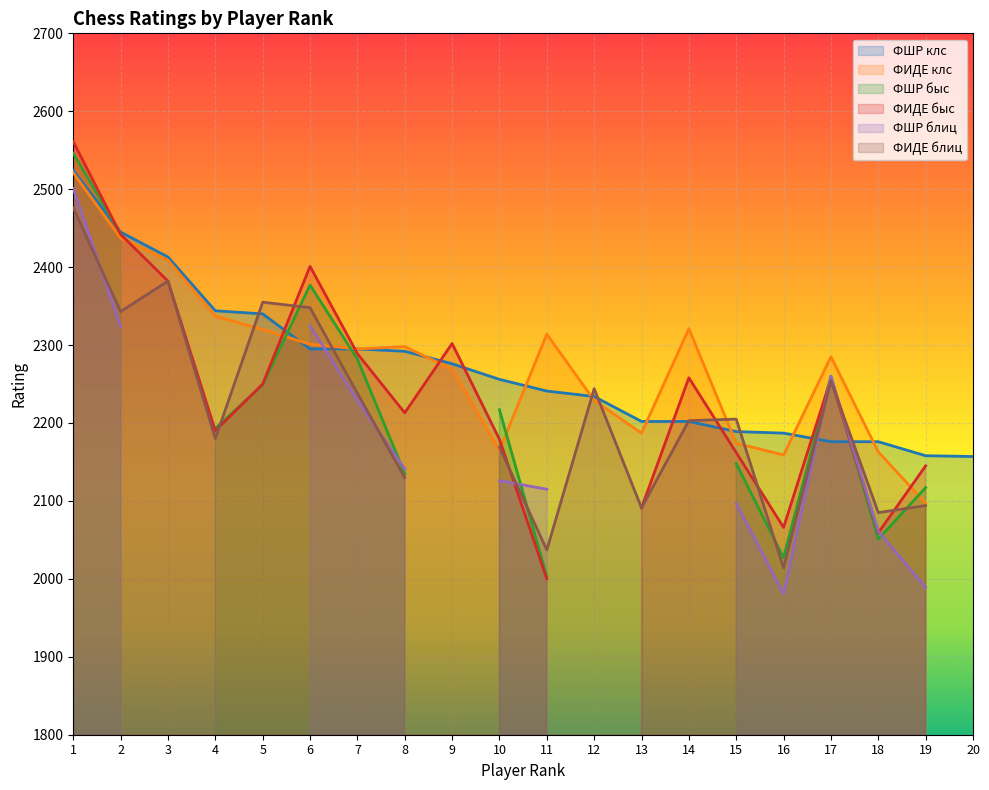

What are all the series names shown in the legend?

ФШР клс, ФИДЕ клс, ФШР быс, ФИДЕ быс, ФШР блиц, ФИДЕ блиц